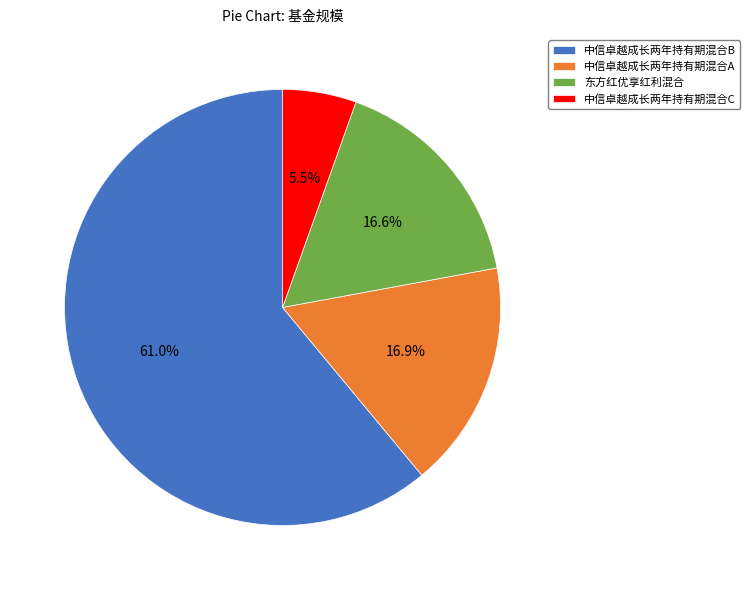

Between 中信卓越成长两年持有期混合A and 中信卓越成长两年持有期混合B, which is larger?

中信卓越成长两年持有期混合B